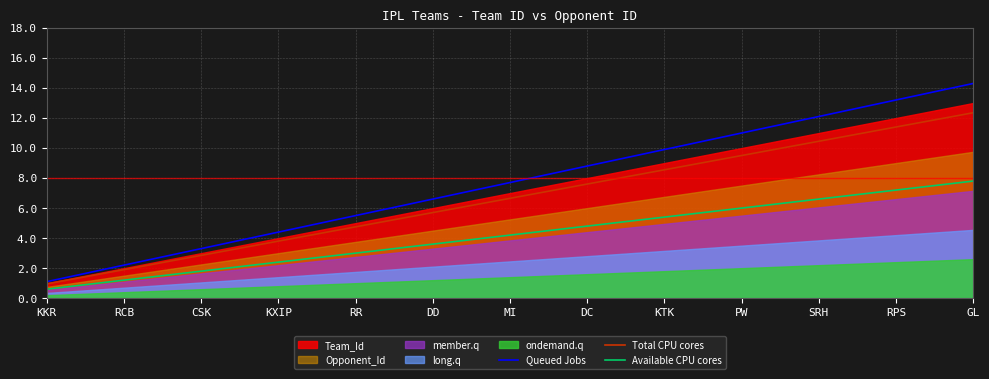

The value of Total CPU cores at SRH is 10.4. True or false?

True